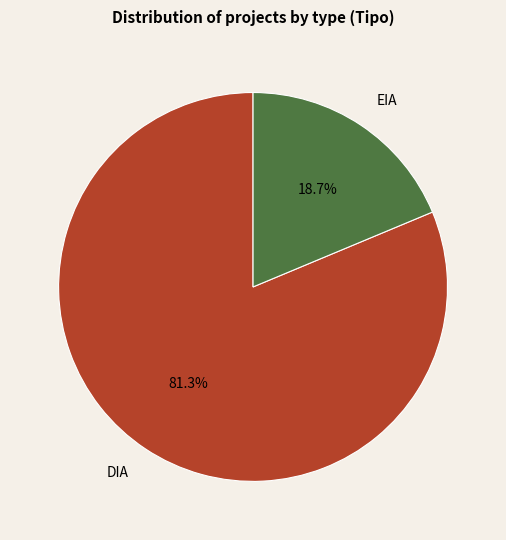

How many slices are in this pie chart?

2